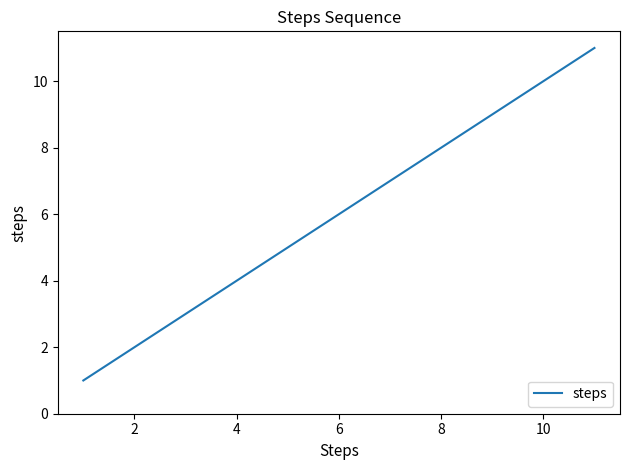

What is the minimum value shown in the chart?

1